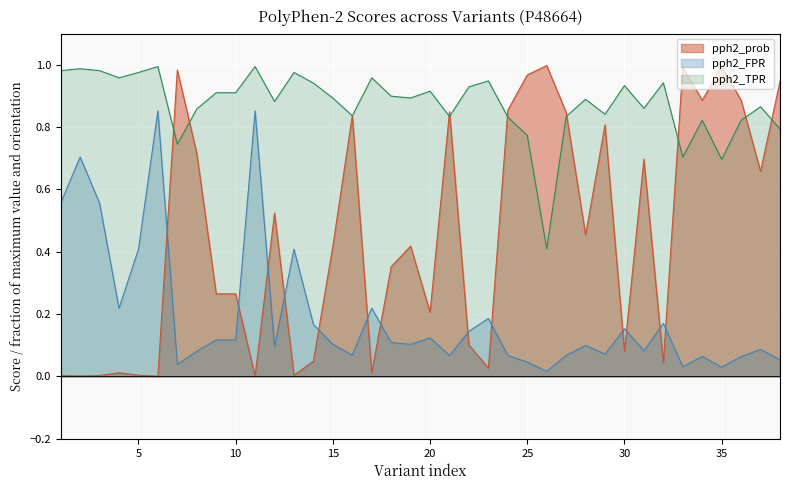

Which series has the largest total across all categories?

pph2_TPR